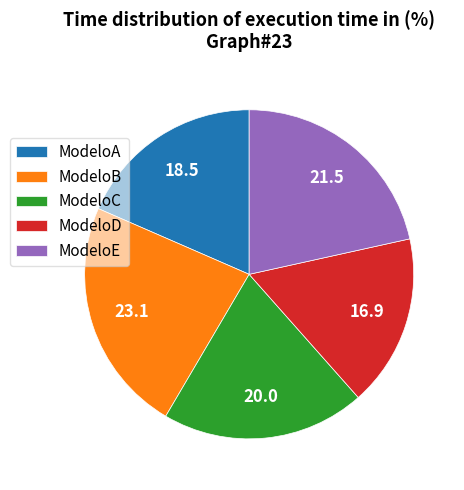

Does ModeloC represent more than half of the total?

No